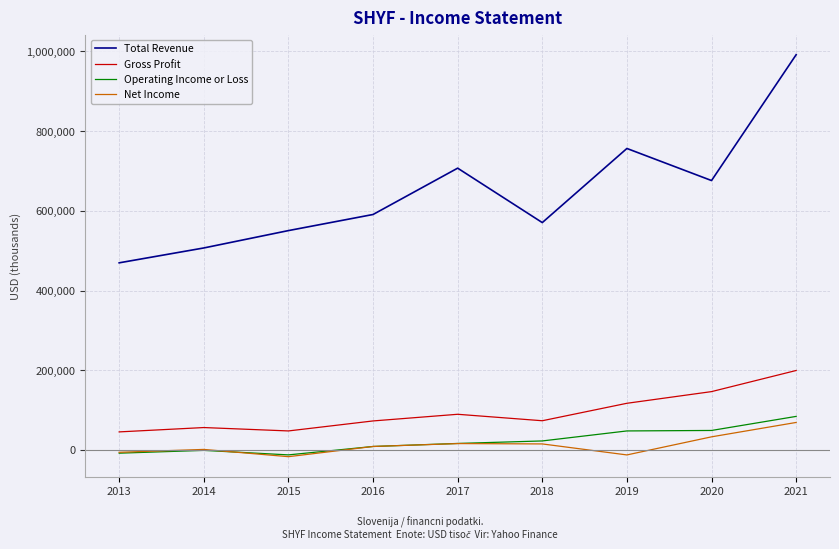

How many lines are shown in the chart?

4